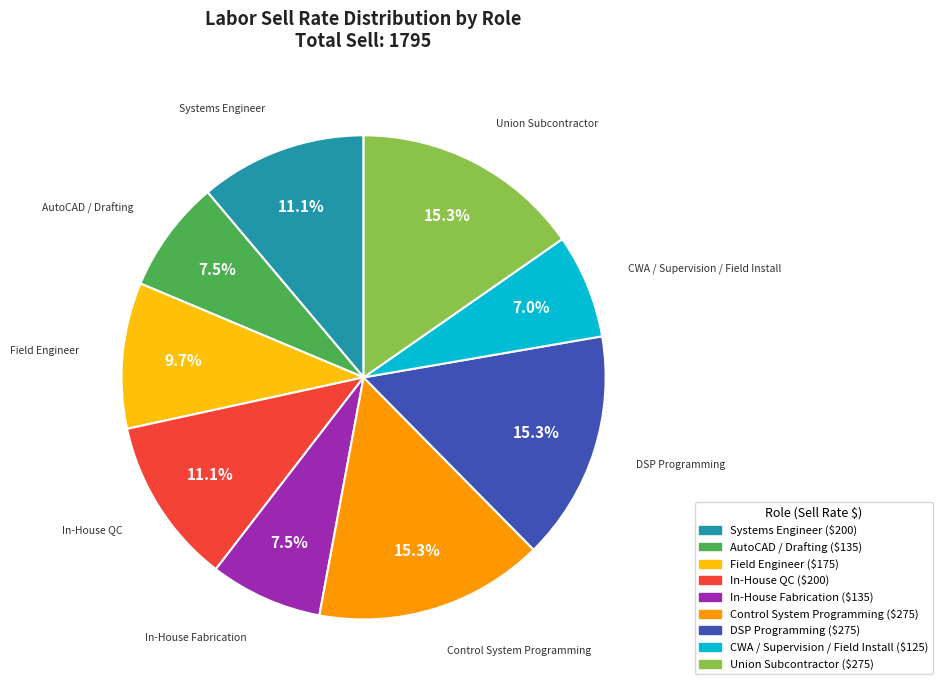

Which slice is the smallest?

CWA / Supervision / Field Install